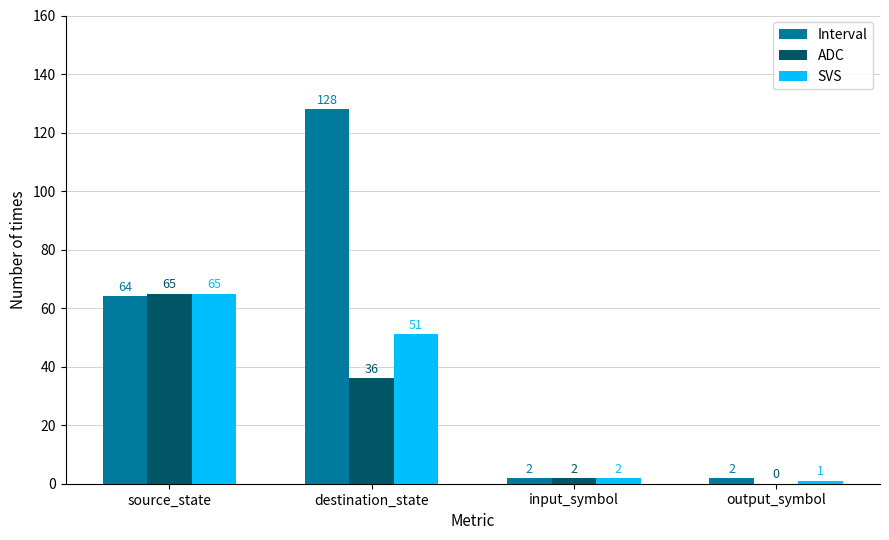

Which category has the highest value in the SVS series?

source_state